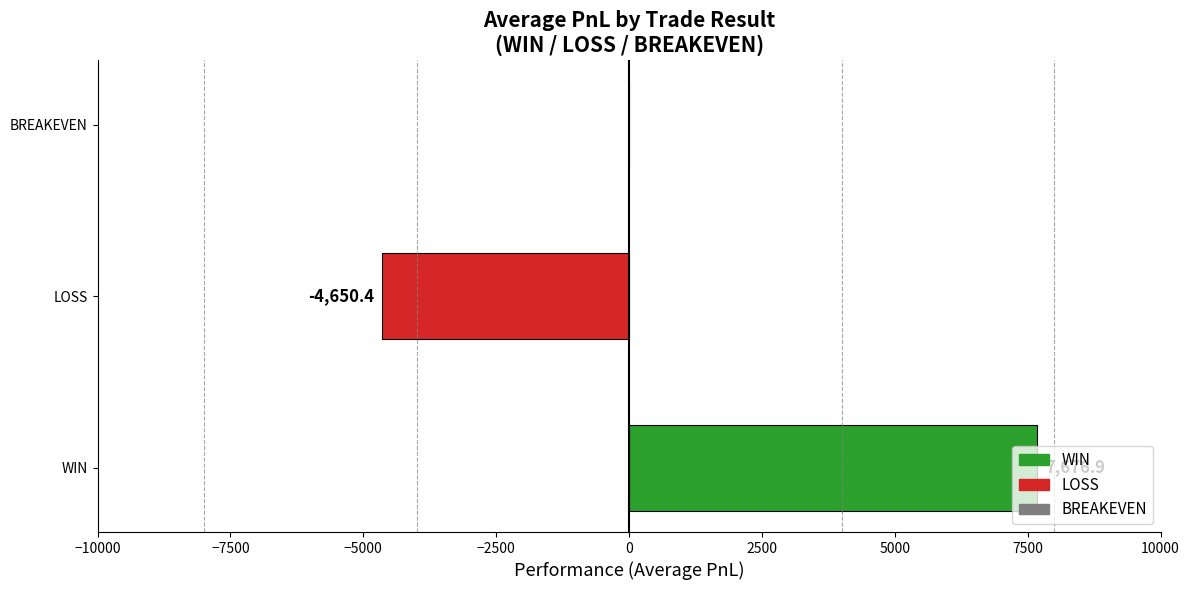

At which label is the value closest to 1513?

BREAKEVEN